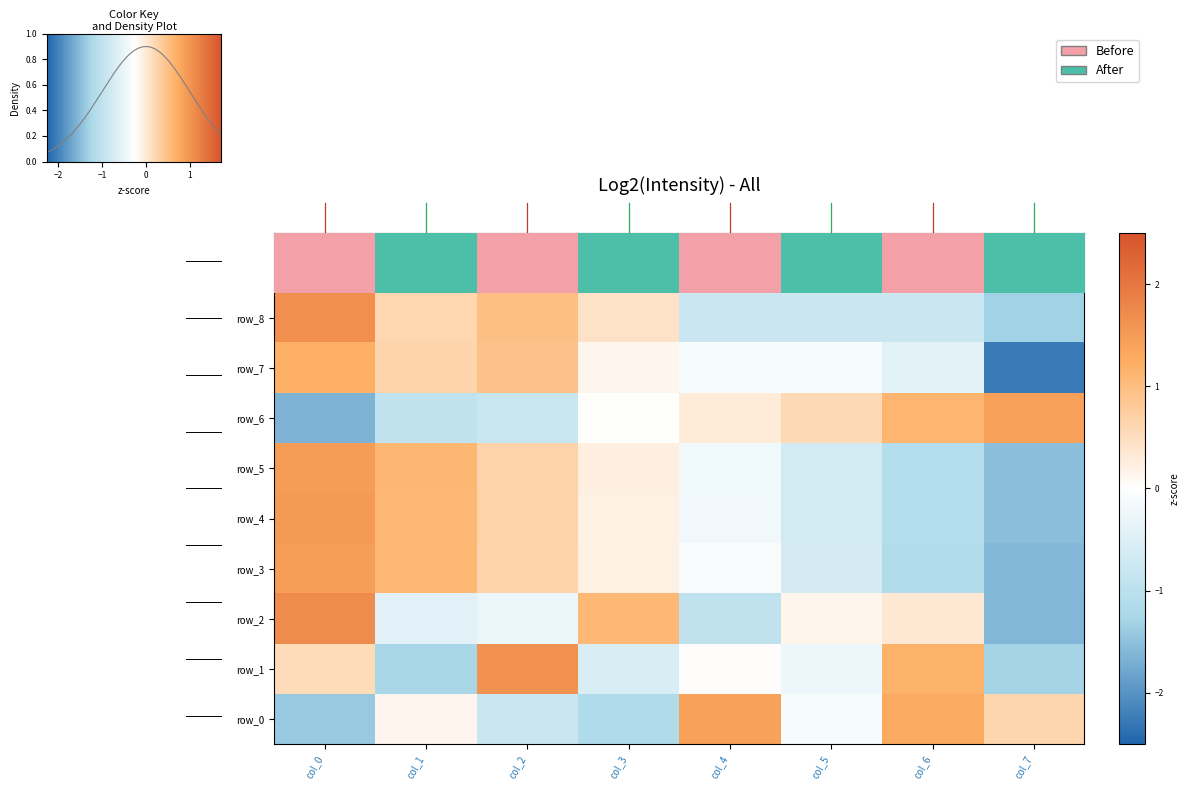

How many values in the row_5 series are below 0?

4